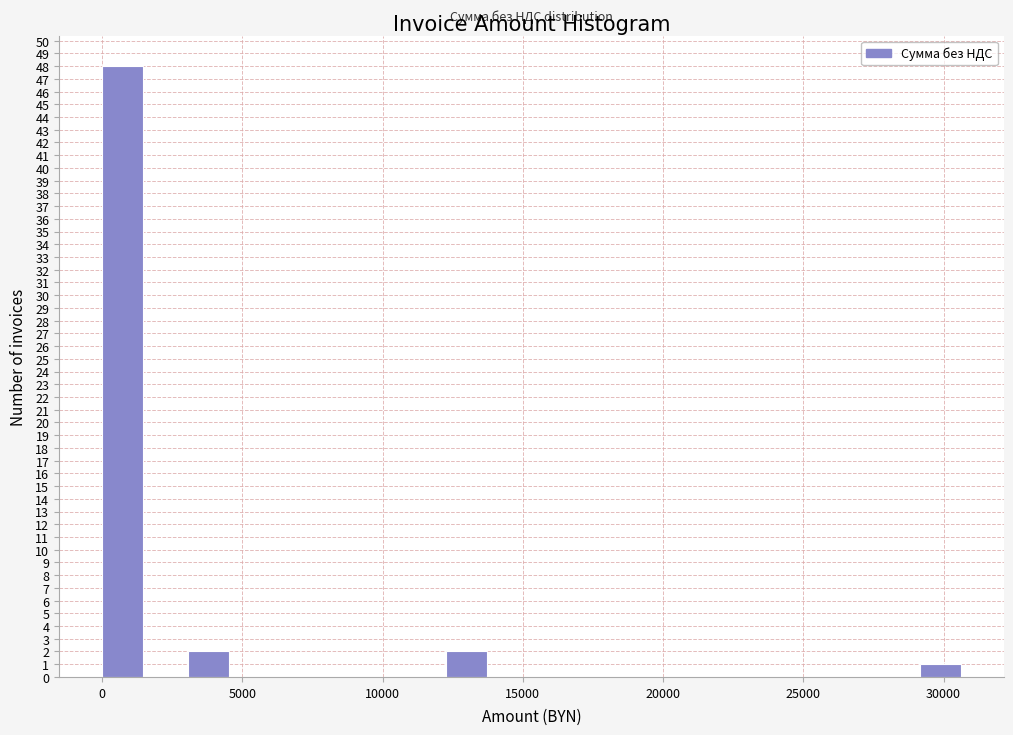

Around what value on the x-axis is the tallest bar? Give the approximate position of its centre, as read against the axis.

500